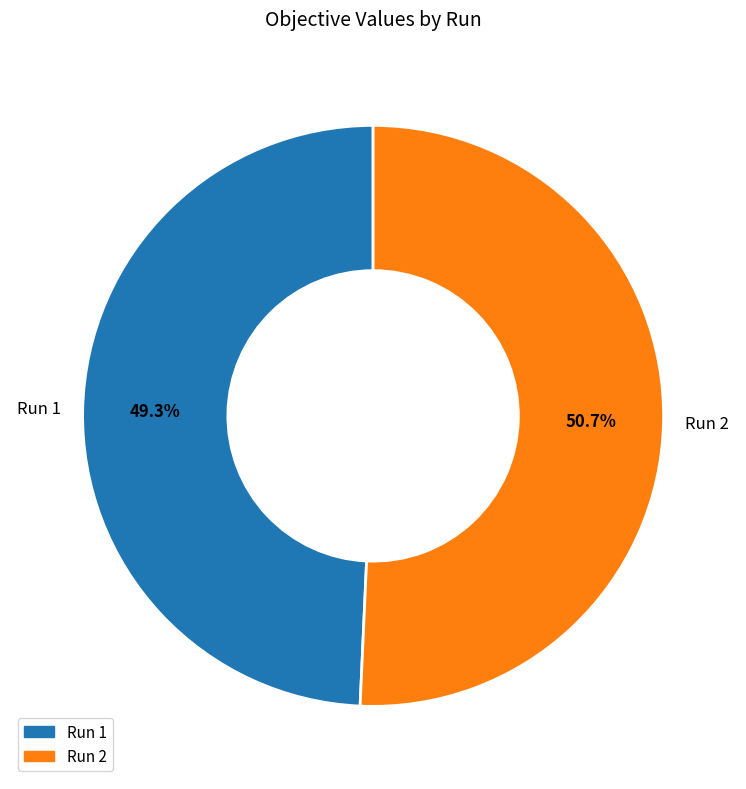

Which slice is the smallest?

Run 1